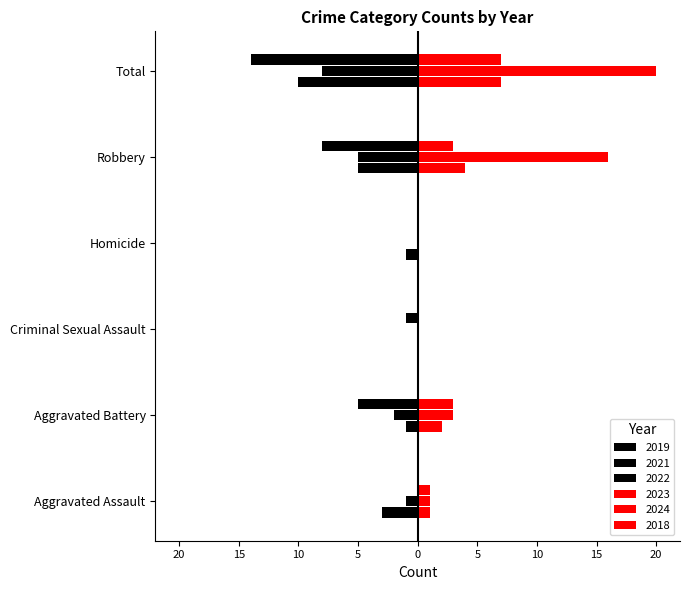

List the labels in order of 2024 value, smallest first.

Criminal Sexual Assault, Homicide, Aggravated Assault, Aggravated Battery, Robbery, Total